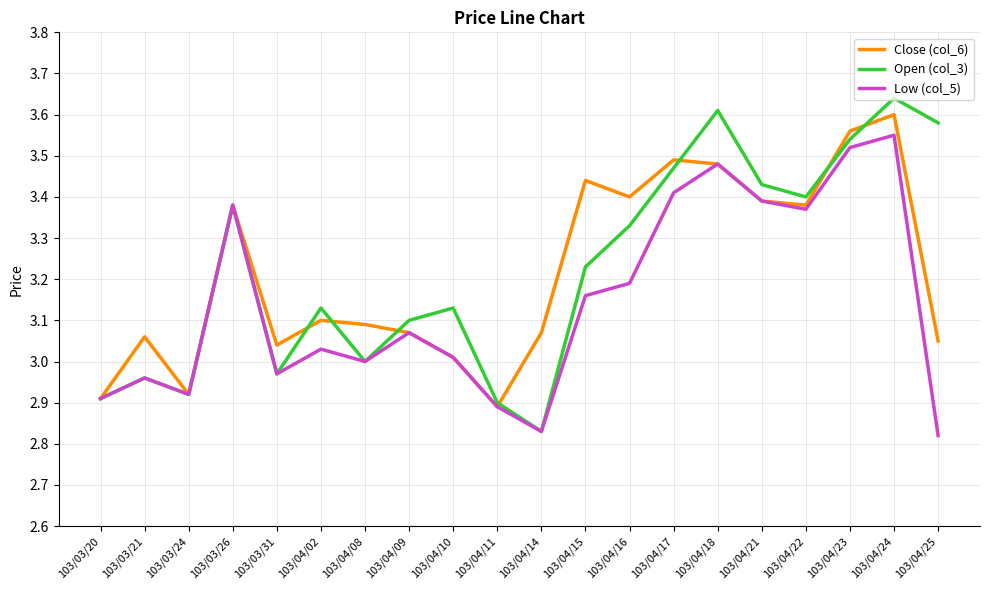

What is the difference between the maximum and minimum values in the Open (col_3) series?

0.8